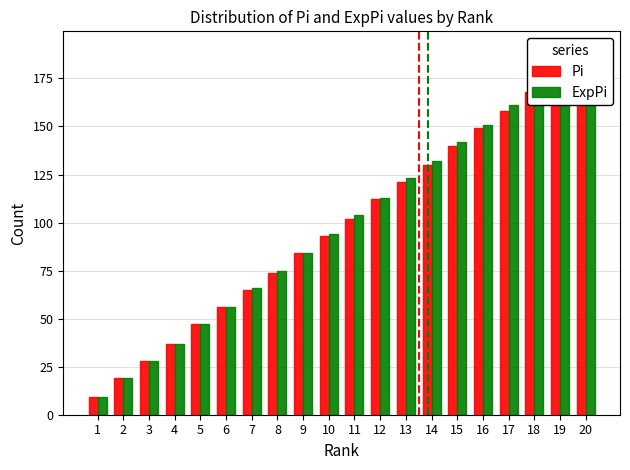

The ExpPi series shows 129 at 20. True or false?

False